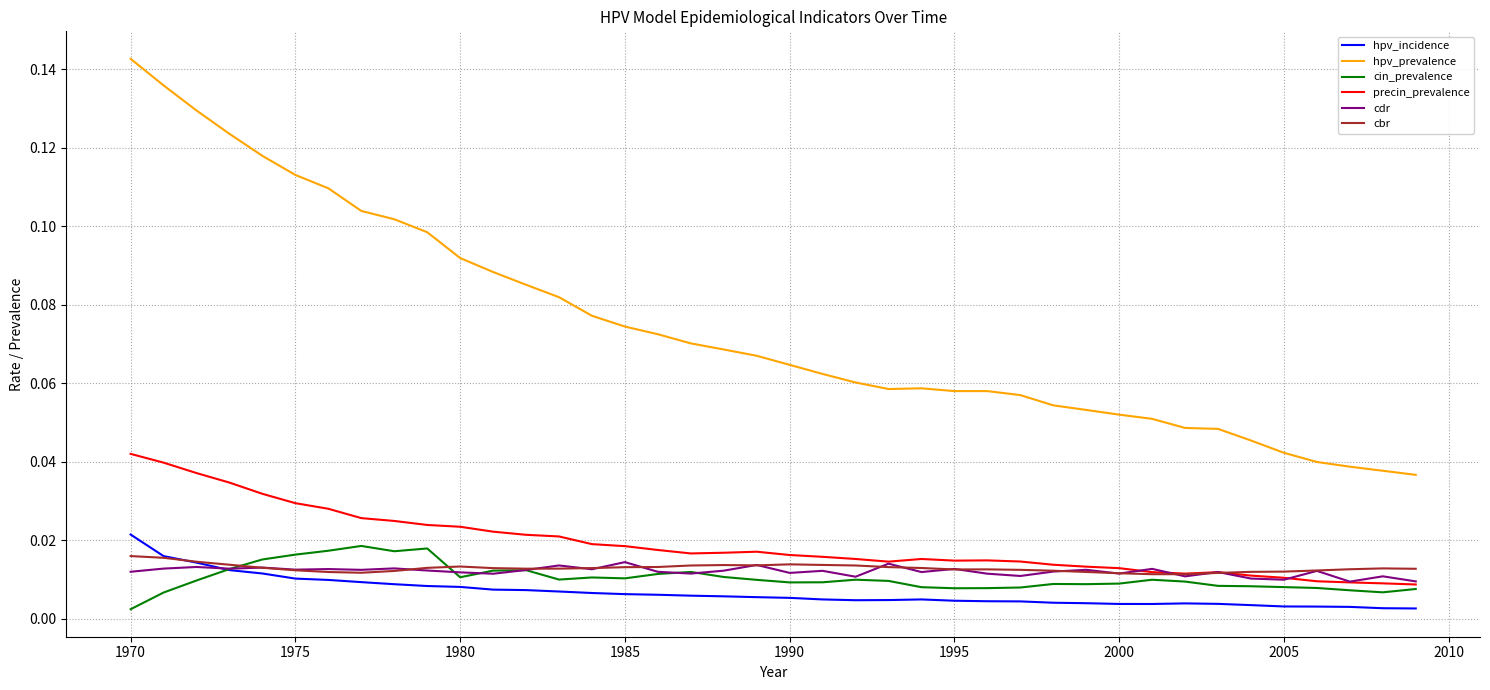

True or false: precin_prevalence and hpv_prevalence intersect in this chart.

False